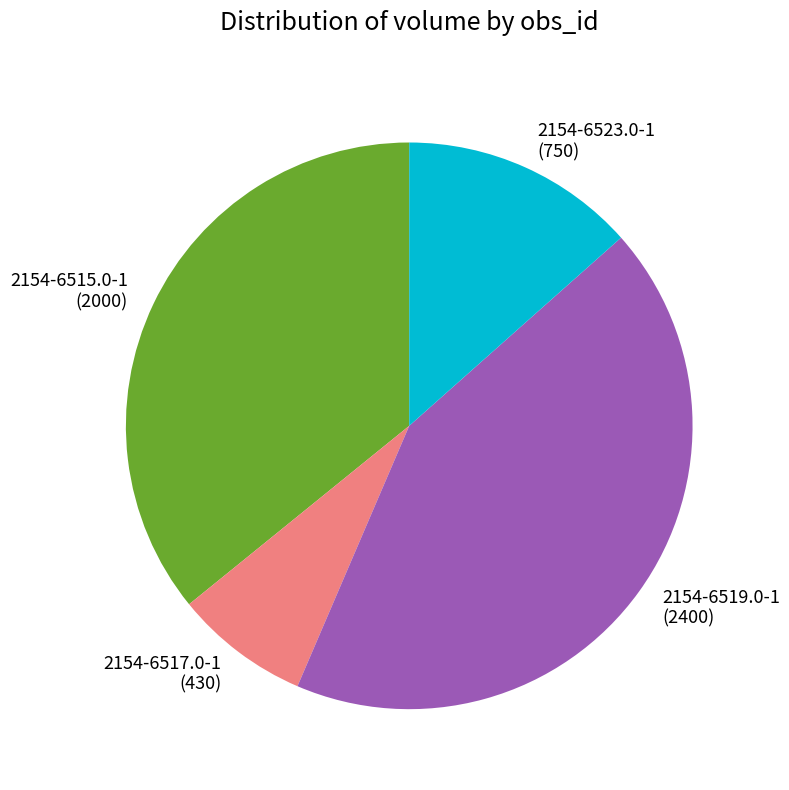

Is 2154-6515.0-1 the majority of the pie?

No